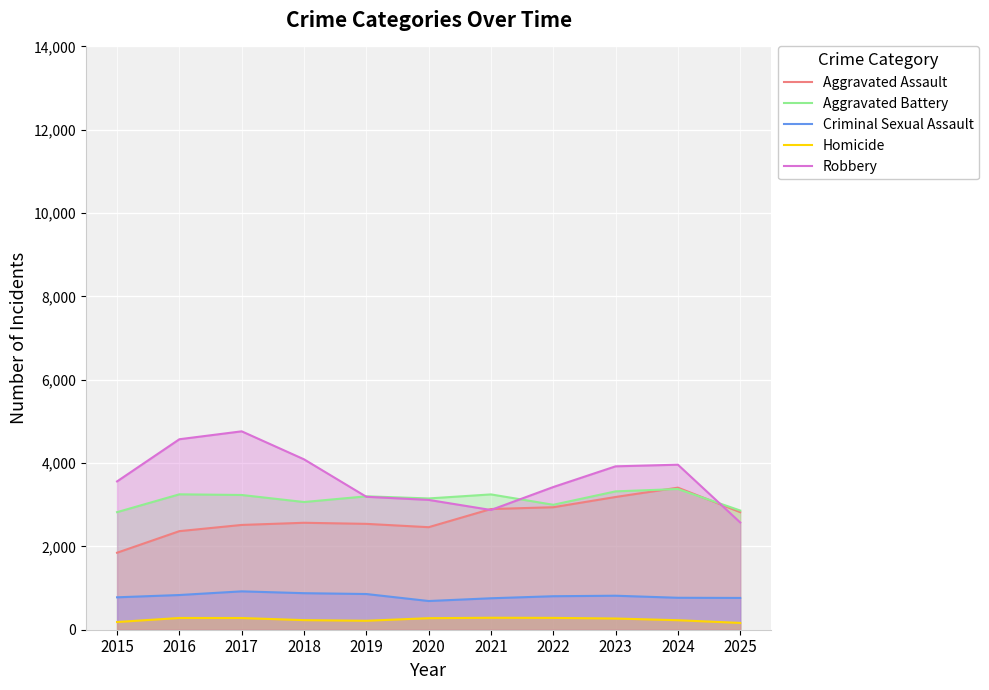

Reading left to right, what are all the values shown in this chart?

Aggravated Assault: 2015=1848	2016=2366	2017=2515	2018=2567	2019=2541	2020=2461	2021=2897	2022=2940	2023=3186	2024=3410	2025=2822
Aggravated Battery: 2015=2822	2016=3250	2017=3234	2018=3065	2019=3202	2020=3151	2021=3248	2022=2999	2023=3321	2024=3377	2025=2861
Criminal Sexual Assault: 2015=778	2016=833	2017=921	2018=877	2019=857	2020=689	2021=755	2022=804	2023=816	2024=767	2025=763
Homicide: 2015=185	2016=282	2017=281	2018=230	2019=215	2020=277	2021=287	2022=284	2023=269	2024=228	2025=163
Robbery: 2015=3560	2016=4572	2017=4762	2018=4090	2019=3191	2020=3116	2021=2874	2022=3425	2023=3922	2024=3961	2025=2574